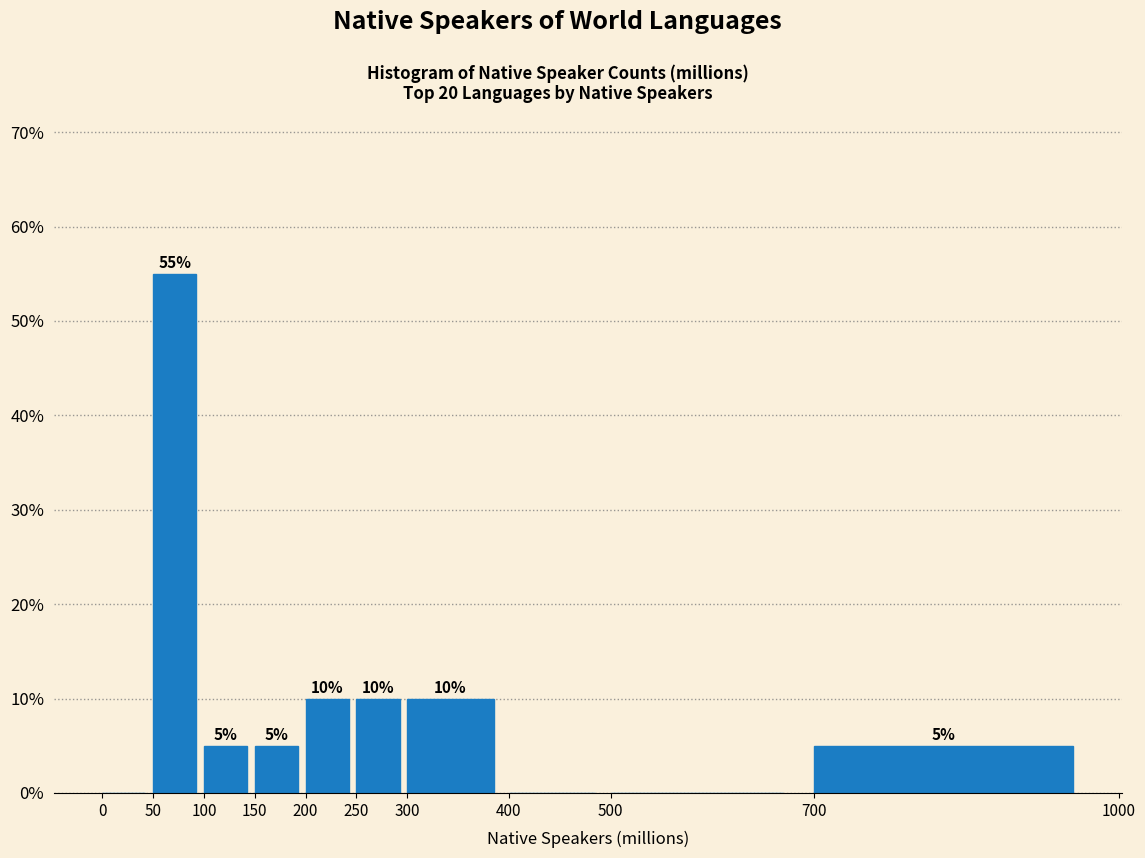

Which range on the x-axis has the tallest bar?

50 to 100